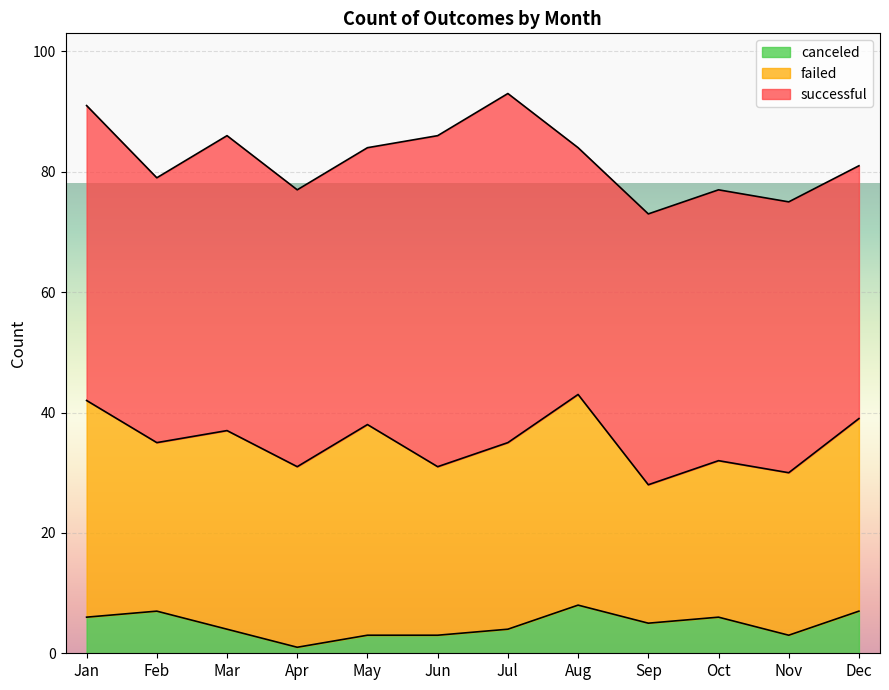

Which has a higher value, Apr or Jan?

Jan